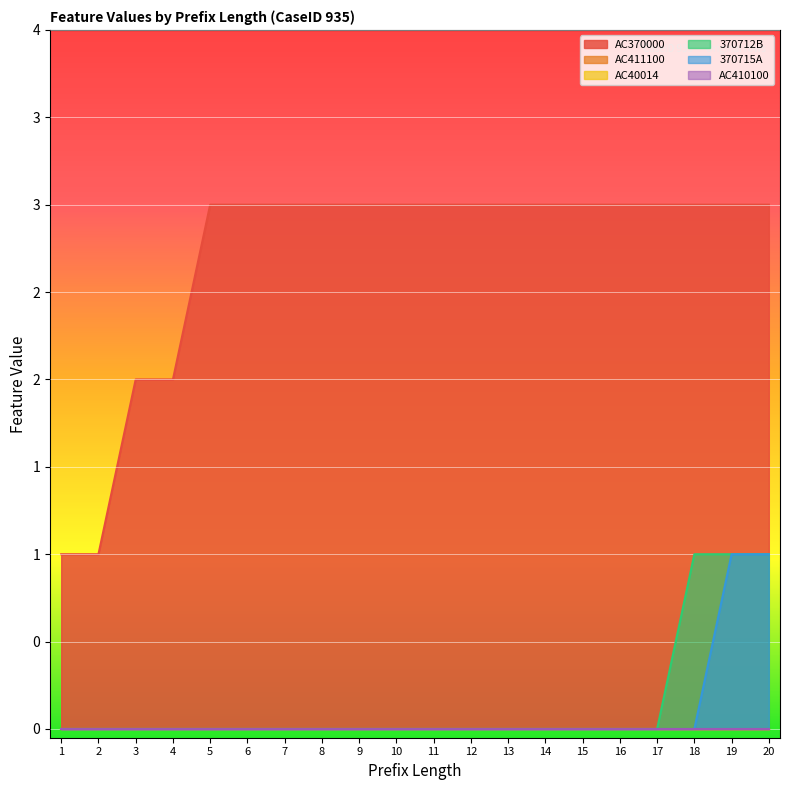

How many values in 370712B are above zero?

3